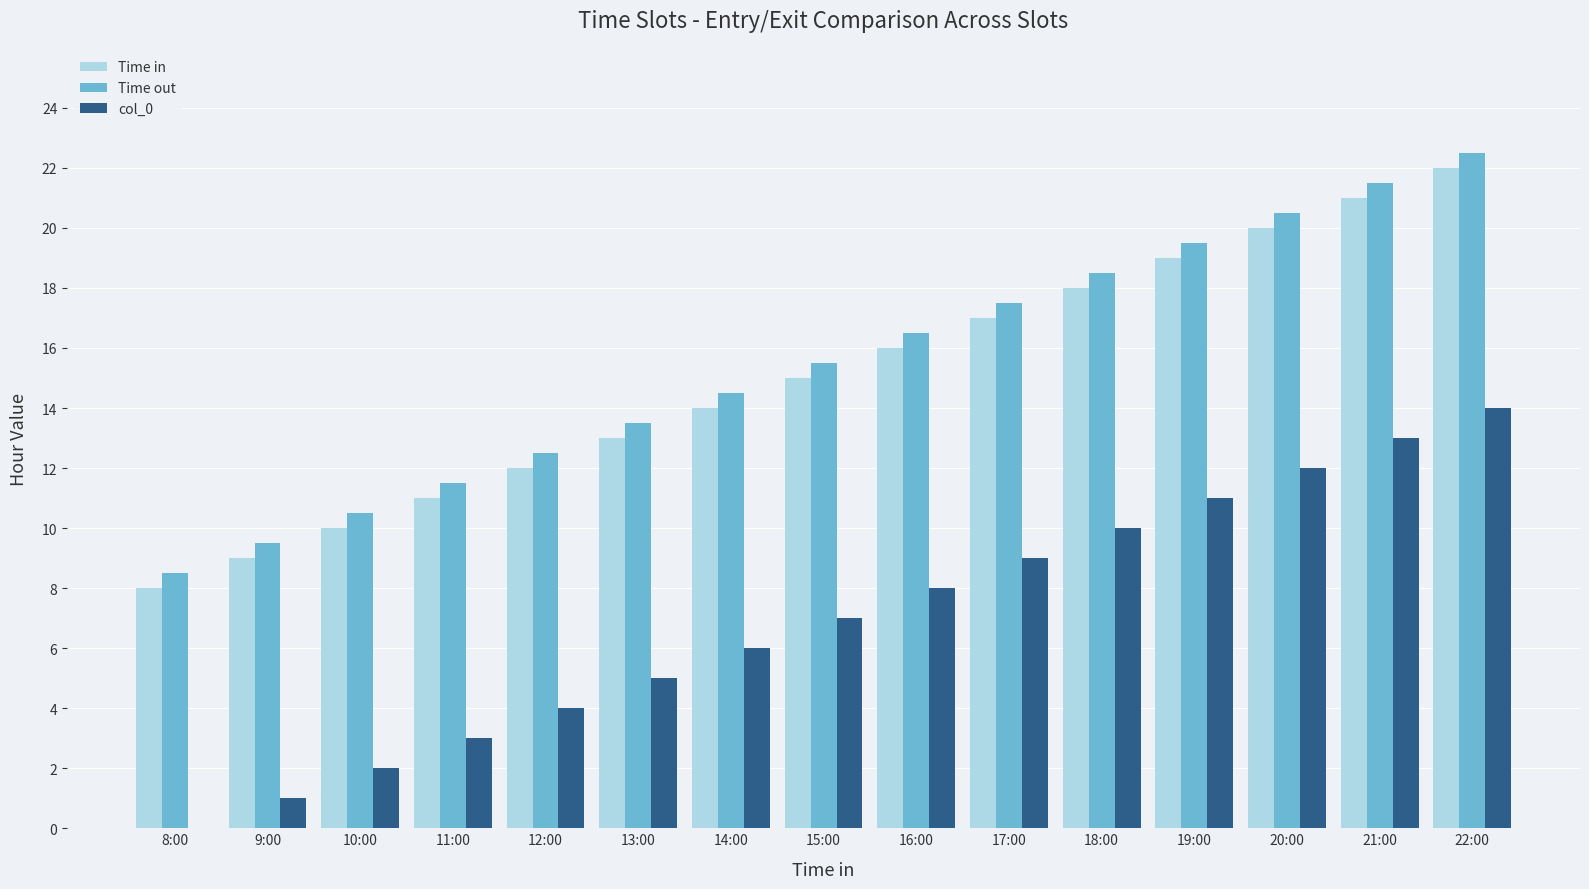

Reading left to right, extract all data points from this chart.

Time in: 8.0	9.0	10.0	11.0	12.0	13.0	14.0	15.0	16.0	17.0	18.0	19.0	20.0	21.0	22.0
Time out: 8.5	9.5	10.5	11.5	12.5	13.5	14.5	15.5	16.5	17.5	18.5	19.5	20.5	21.5	22.5
col_0: 0.0	1.0	2.0	3.0	4.0	5.0	6.0	7.0	8.0	9.0	10.0	11.0	12.0	13.0	14.0